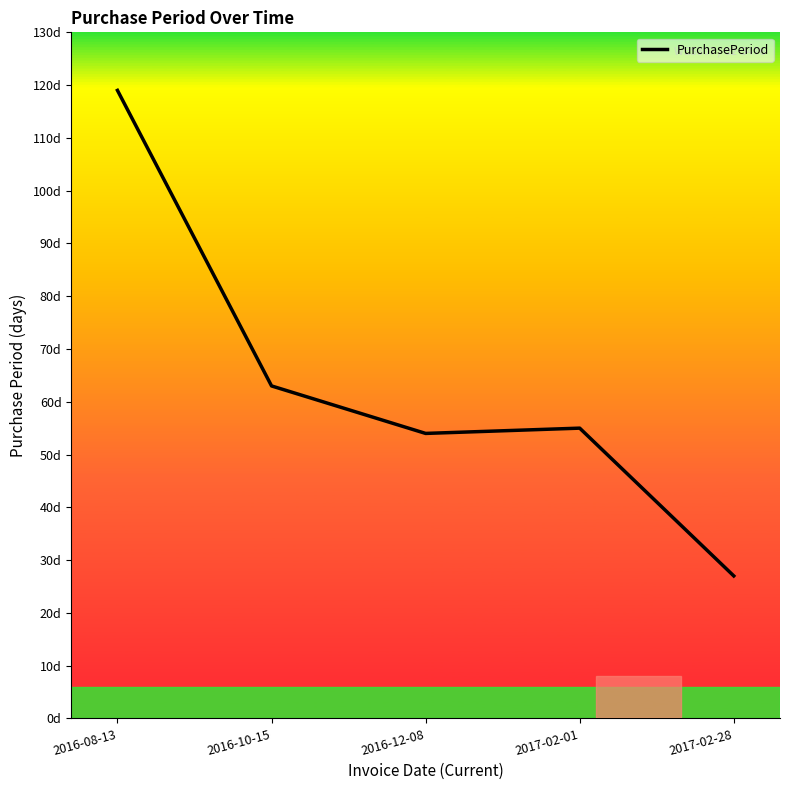

True or false: the data shows 27 at 2017-02-28.

True